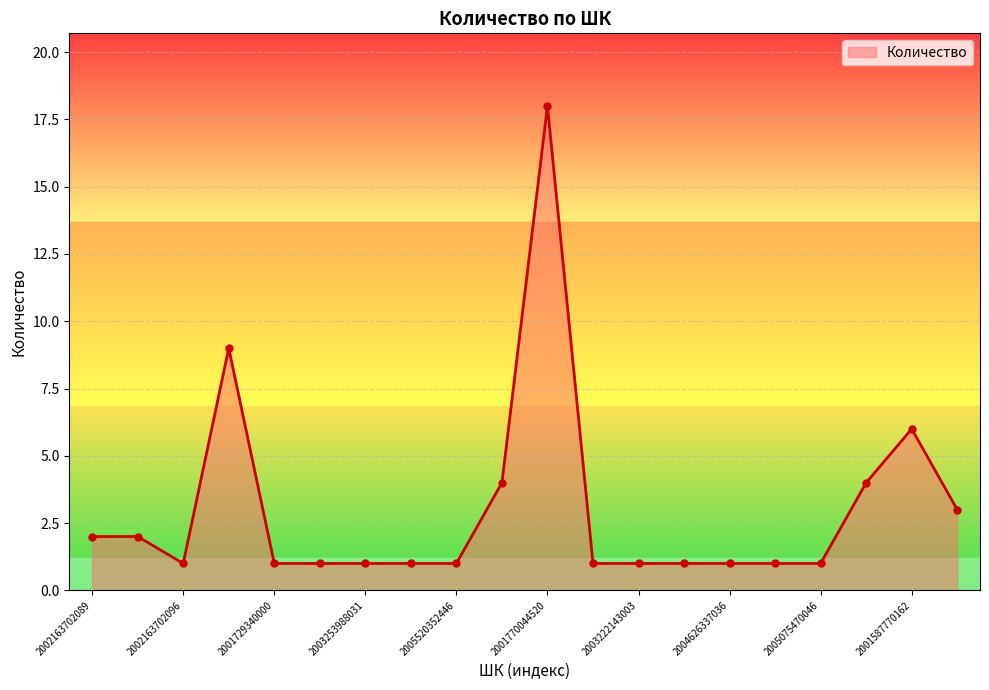

What is the maximum value shown in the chart?

18